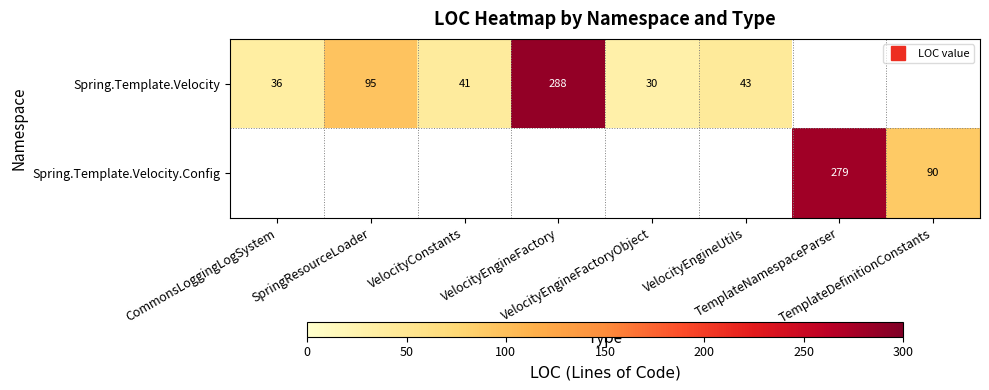

True or false: Spring.Template.Velocity.Config has a value of 0 at VelocityEngineFactory.

True